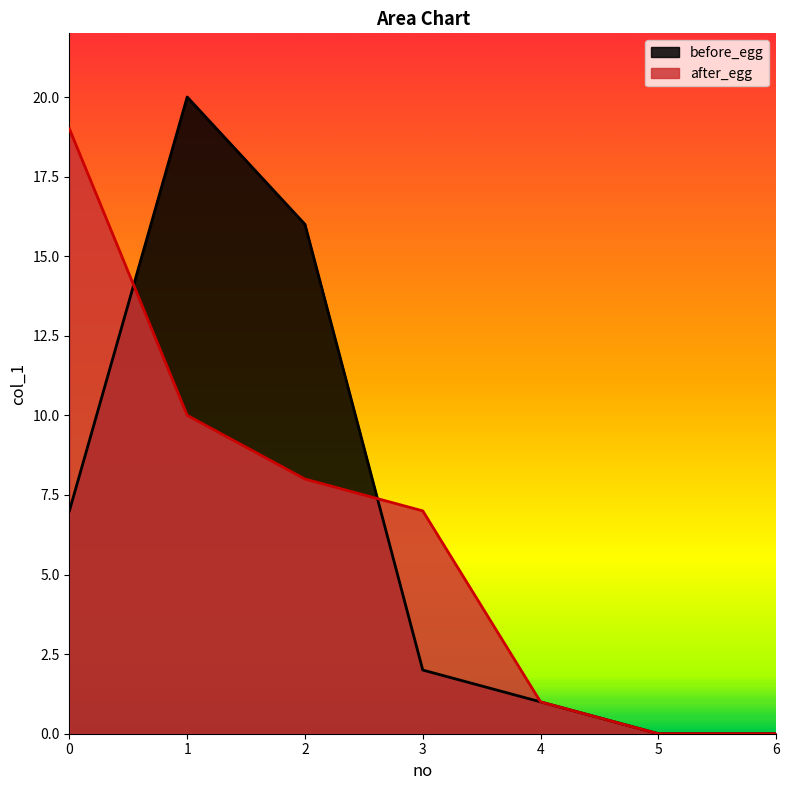

At how many categories does at least one series exceed 4?

4